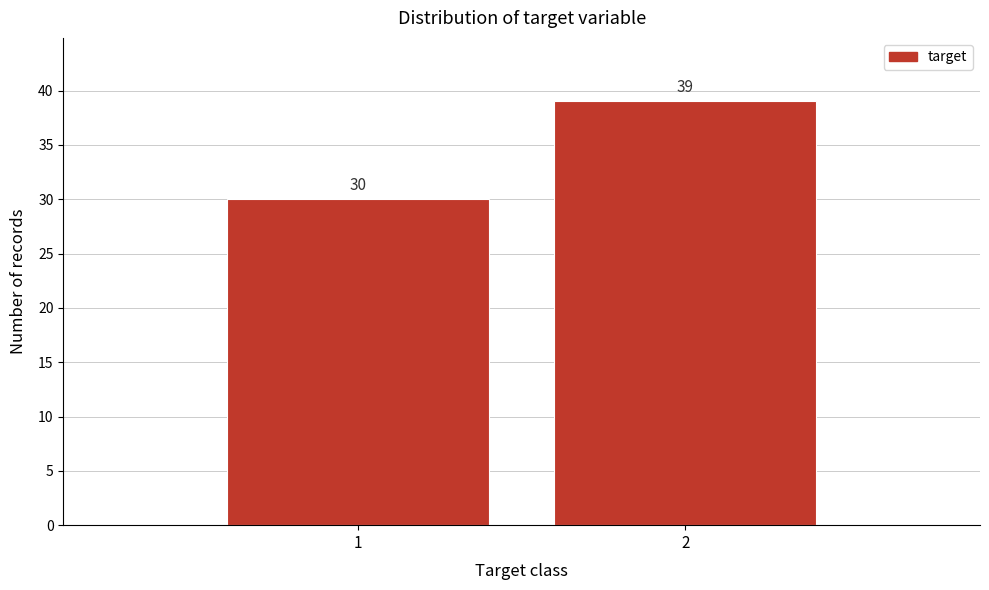

Reading left to right, transcribe all the data shown in this chart.

1=30	2=39